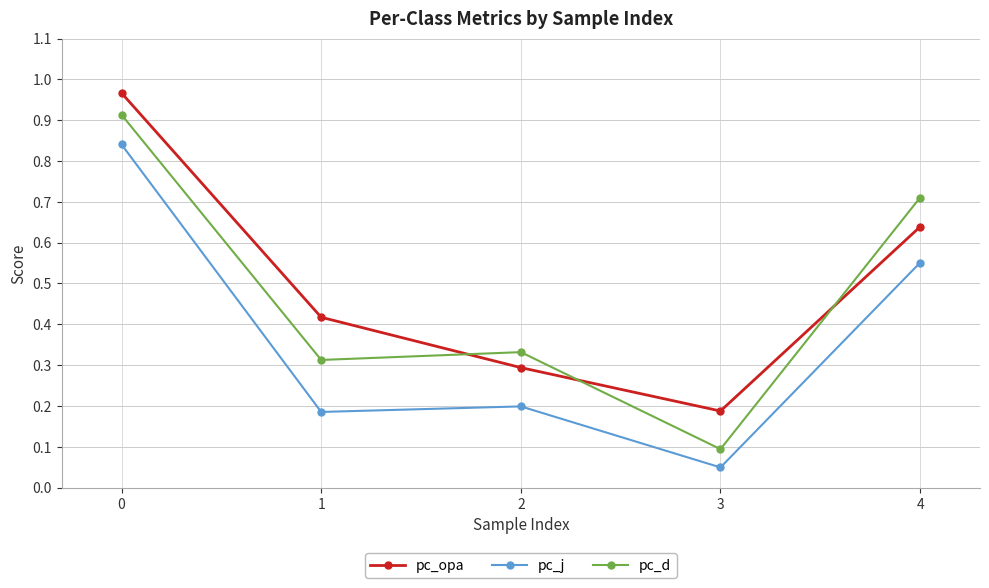

At 4, list the series in order from largest to smallest.

pc_d, pc_opa, pc_j